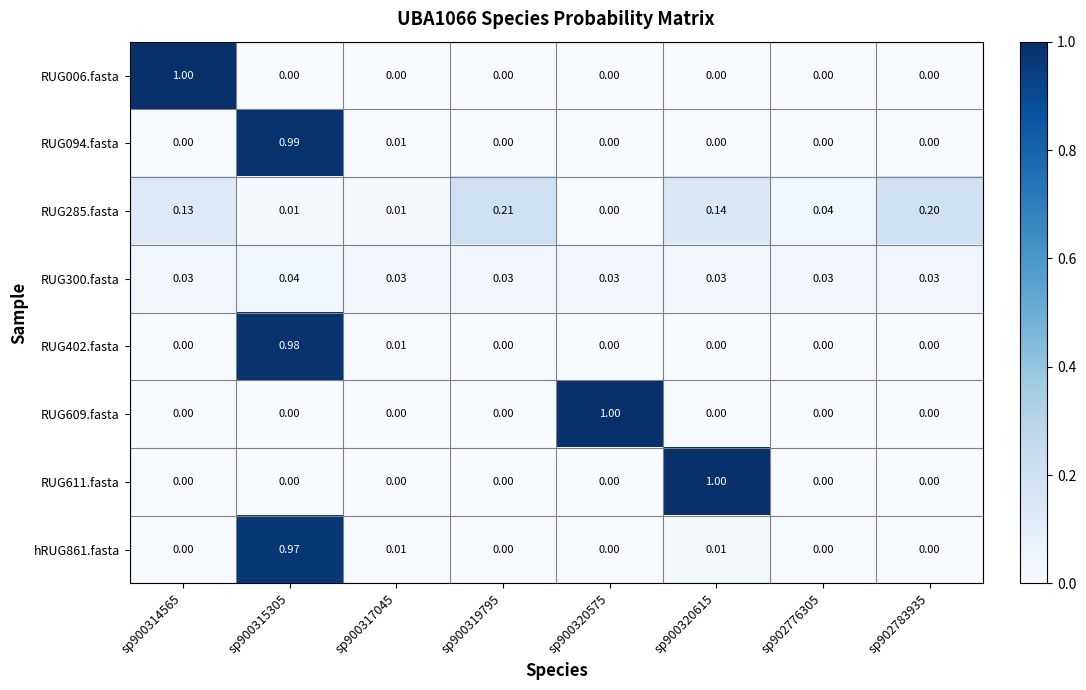

Between sp900314565 and sp900317045, which series saw the biggest shift?

RUG006.fasta